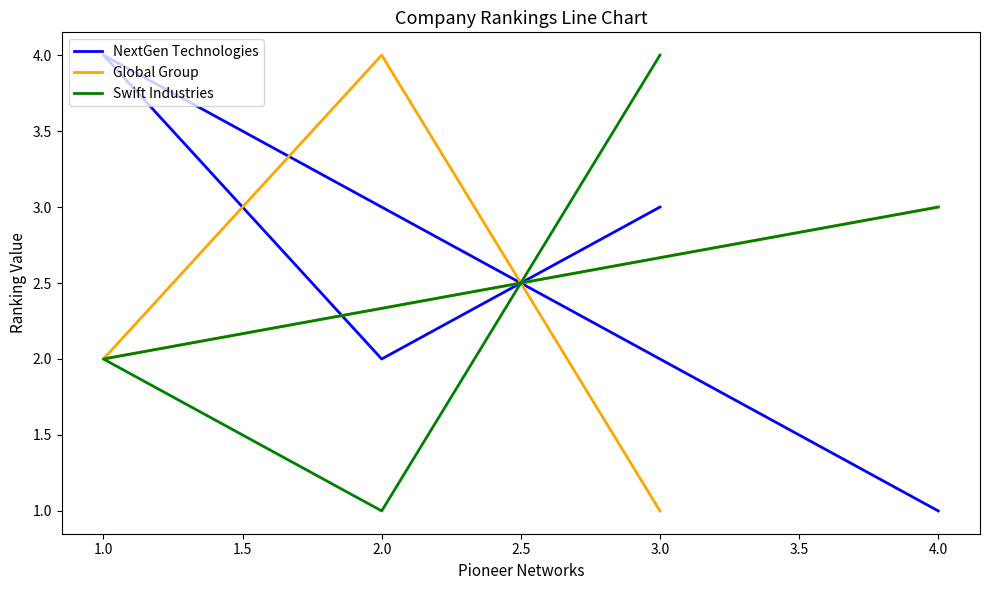

What is the greatest value displayed?

4